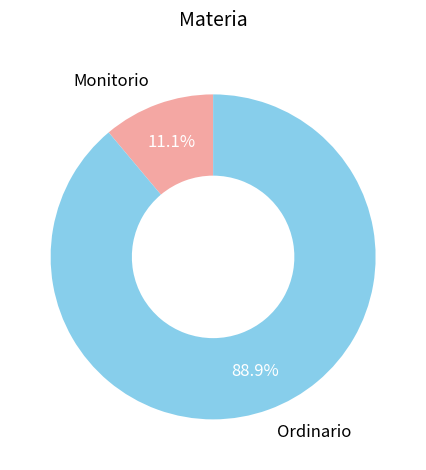

Is there any slice that represents more than half of the pie?

Yes